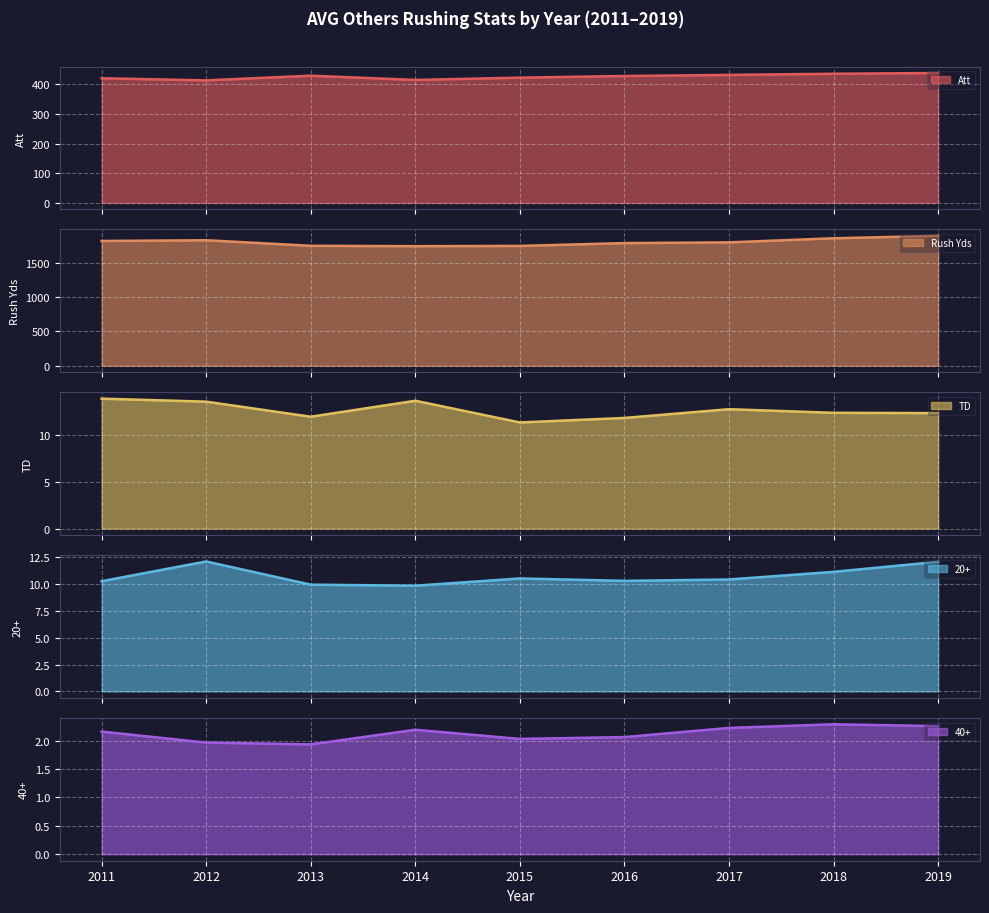

What is the maximum value shown in the chart?

1888.7